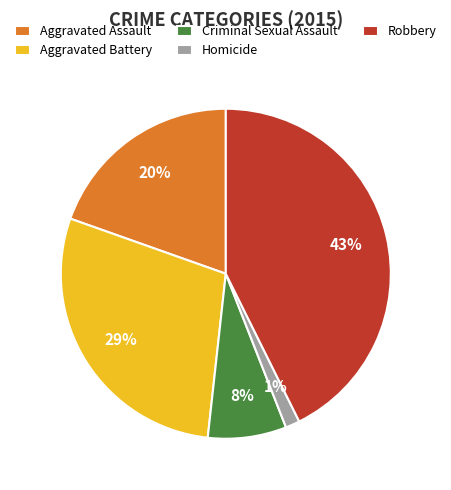

Is there a majority slice in this chart?

No